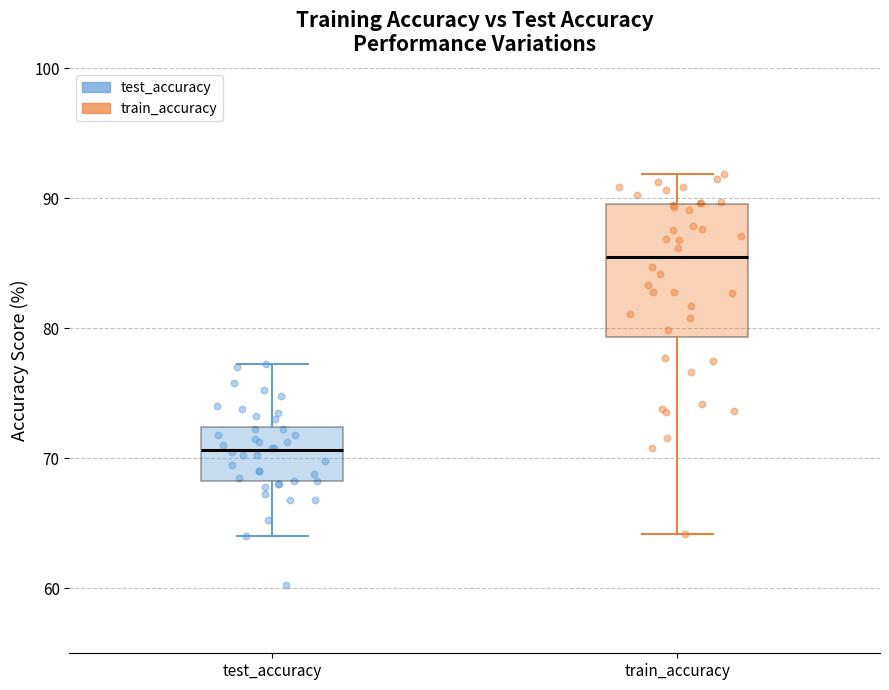

Reading left to right, transcribe this box plot: for each box, give where its median line is, the range the box spans, and where its two whiskers end, as read against the y-axis. The values are not printed on the chart, so give them approximately, as read against the axis.

test_accuracy: median 71, box 68 to 72, whiskers 64 to 77
train_accuracy: median 85, box 79 to 90, whiskers 64 to 92